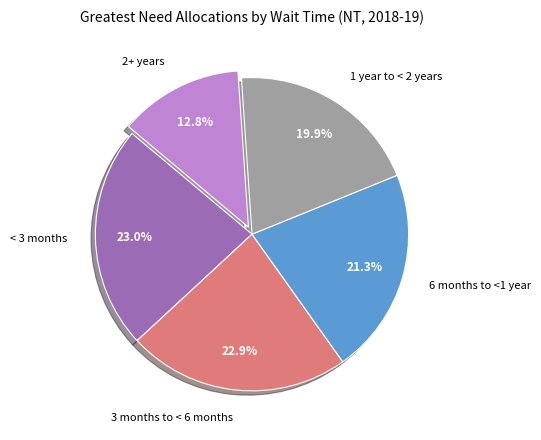

What is the ratio of the value at 1 year to < 2 years to the value at 2+ years?

1.6